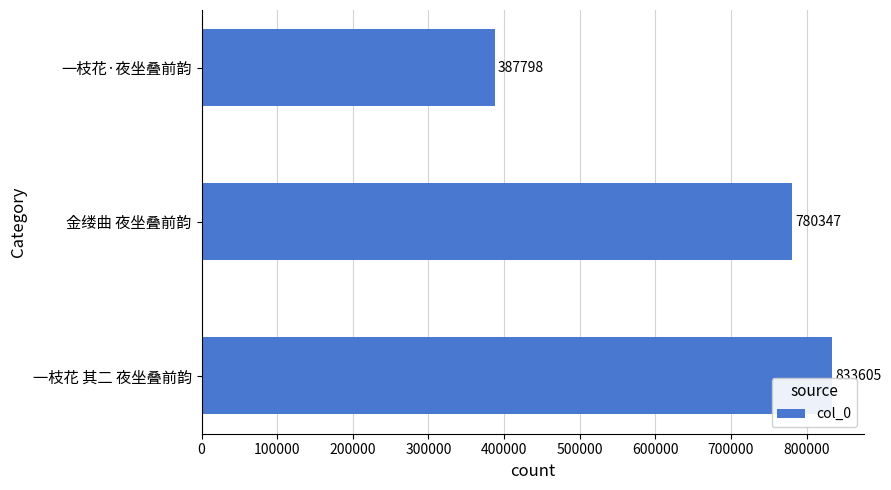

Reading bottom to top, extract all data points from this chart.

一枝花 其二 夜坐叠前韵=833605	金缕曲 夜坐叠前韵=780347	一枝花·夜坐叠前韵=387798